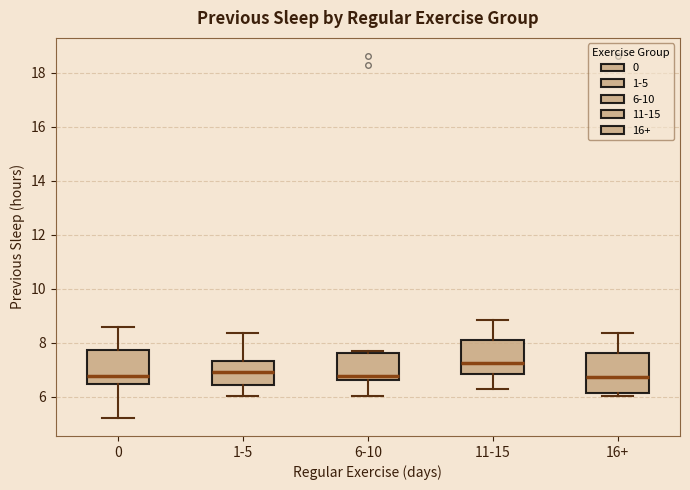

Reading left to right, transcribe this box plot: for each box, give where its median line is, the range the box spans, and where its two whiskers end, as read against the y-axis. The values are not printed on the chart, so give them approximately, as read against the axis.

0: median 6.8, box 6.4 to 7.8, whiskers 5.2 to 8.6
1-5: median 7.0, box 6.4 to 7.4, whiskers 6.0 to 8.4
6-10: median 6.8, box 6.6 to 7.6, whiskers 6.0 to 7.8
11-15: median 7.2, box 6.8 to 8.2, whiskers 6.4 to 8.8
16+: median 6.8, box 6.2 to 7.6, whiskers 6.0 to 8.4